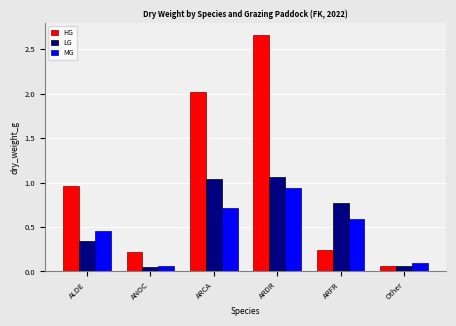

What are all the series names shown in the legend?

HG, LG, MG